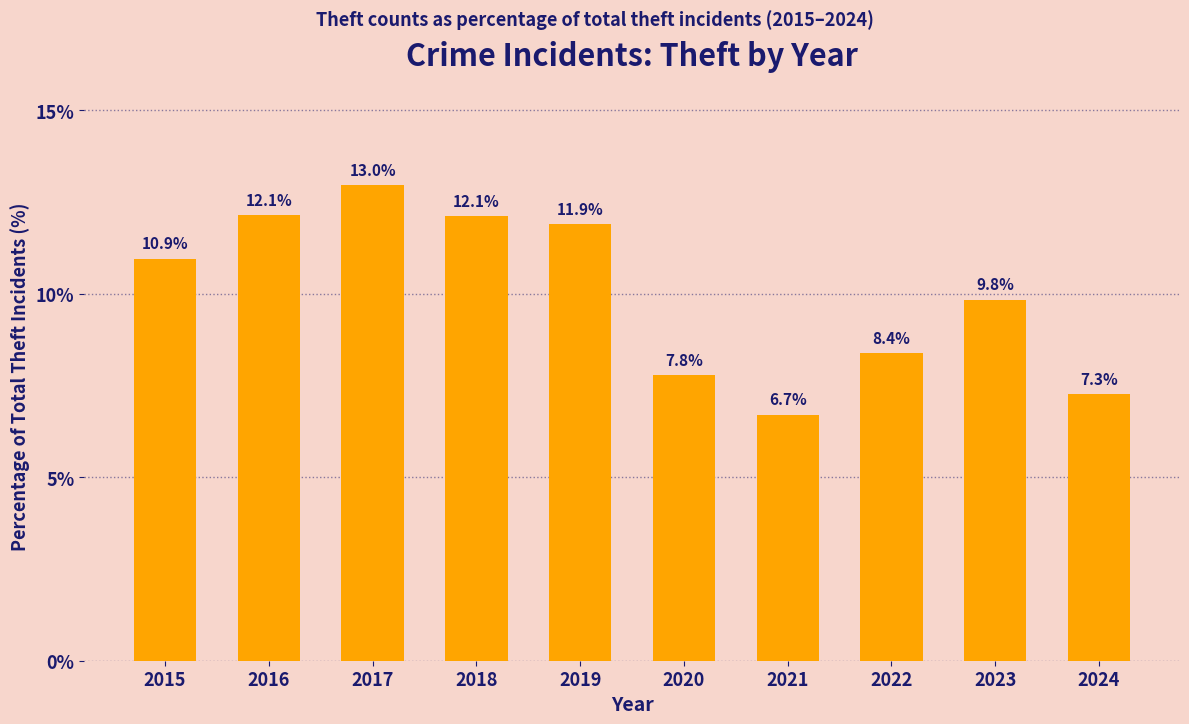

The chart shows a value of 7.3 at 2024. True or false?

True